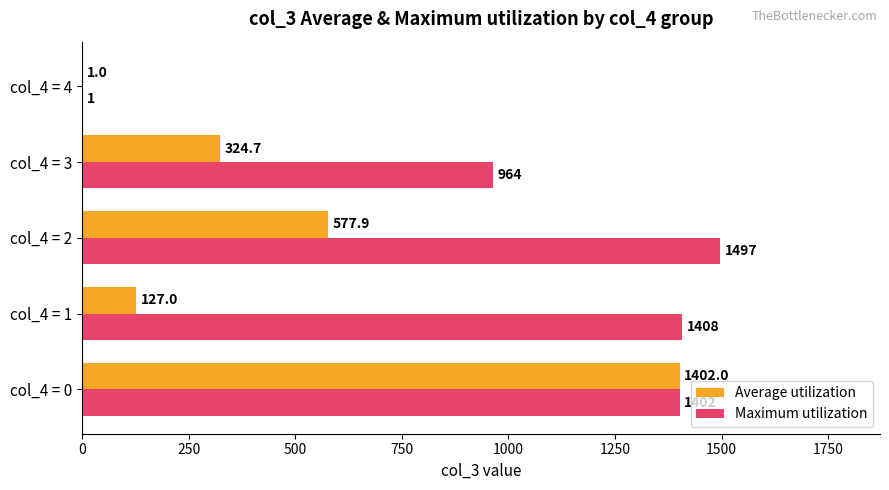

Which series changed the most between col_4 = 0 and col_4 = 1?

Average utilization